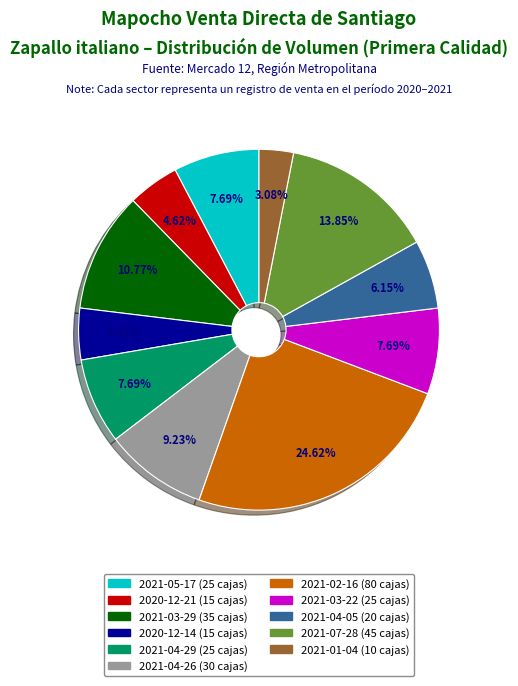

How many segments does this pie chart have?

11